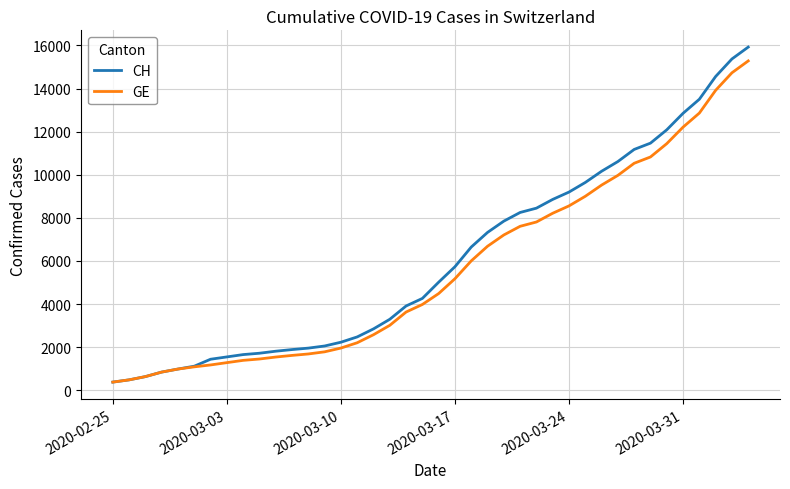

What is the average value of the CH series?

6053